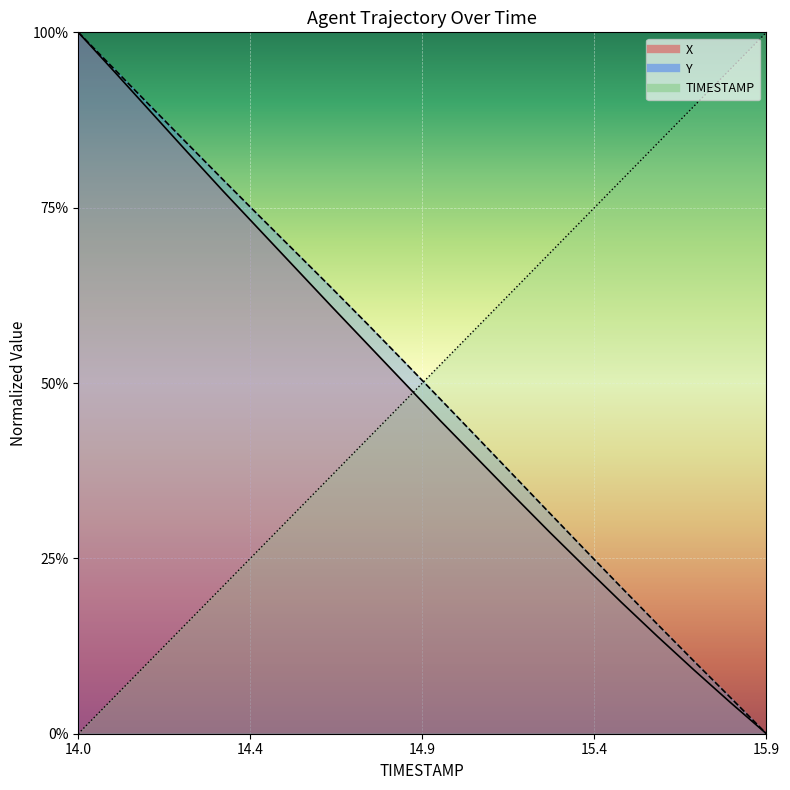

Which category has the highest value across all series?

15.9